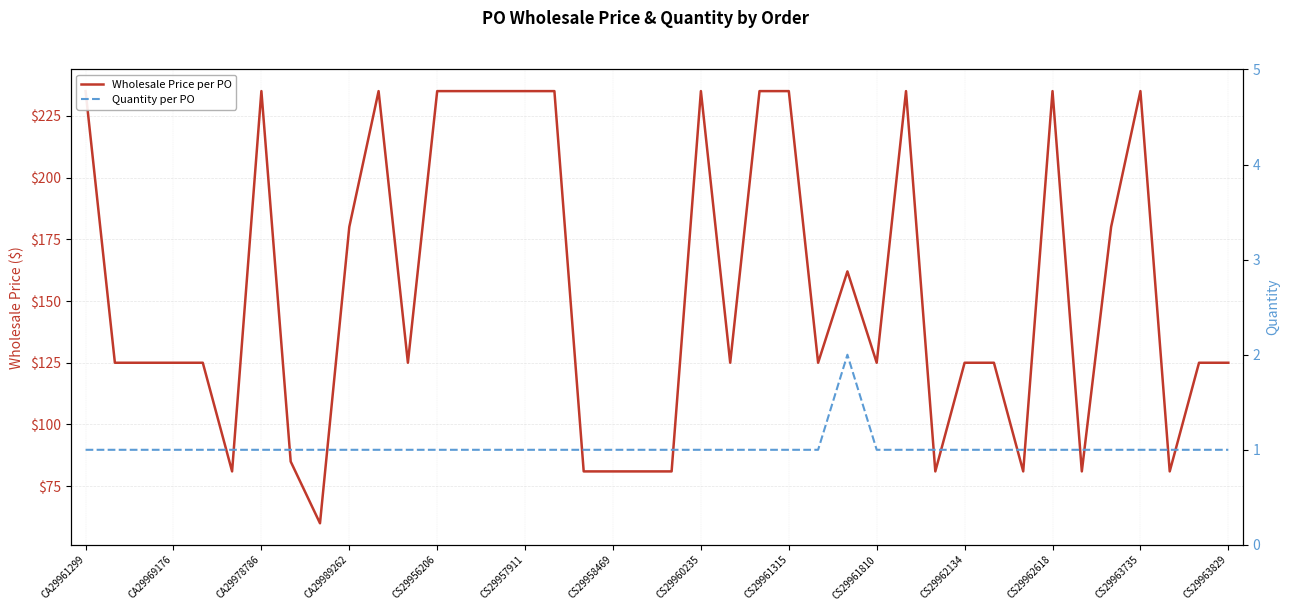

Reading left to right, list all the values displayed in this chart.

Wholesale Price per PO: 235	125	125	125	125	81	235	85	60	180	235	125	235	235	235	235	235	81	81	81	81	235	125	235	235	125	162	125	235	81	125	125	81	235	81	180	235	81	125	125
Quantity per PO: 1	1	1	1	1	1	1	1	1	1	1	1	1	1	1	1	1	1	1	1	1	1	1	1	1	1	2	1	1	1	1	1	1	1	1	1	1	1	1	1